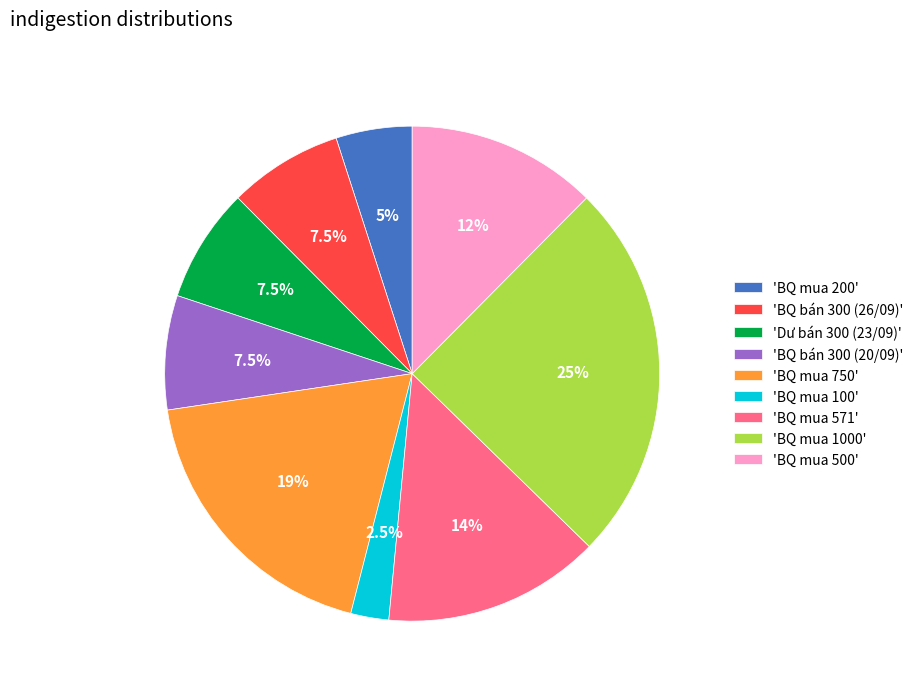

To the nearest percent, what is the average slice percentage?

11%